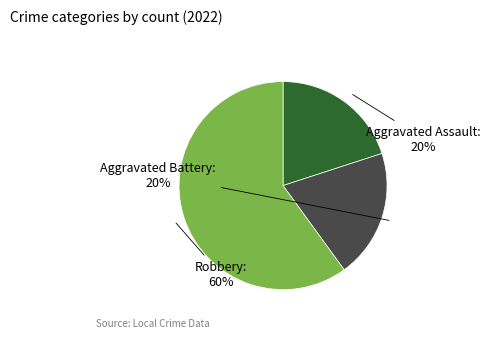

Between Robbery and Aggravated Assault, which is larger?

Robbery